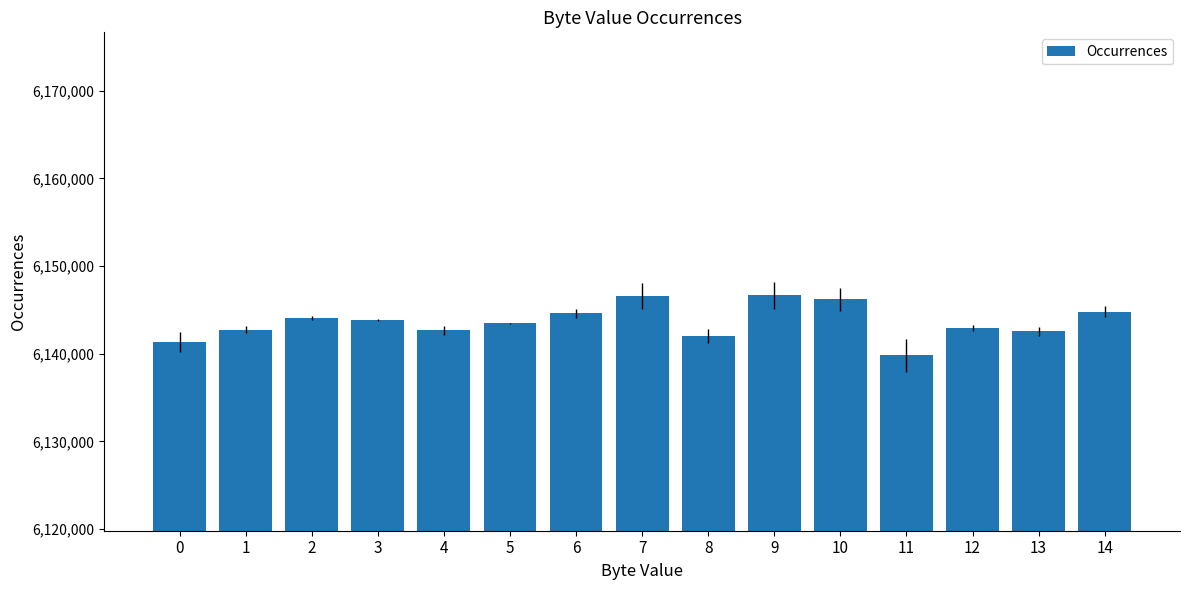

Are the bars horizontal?

No